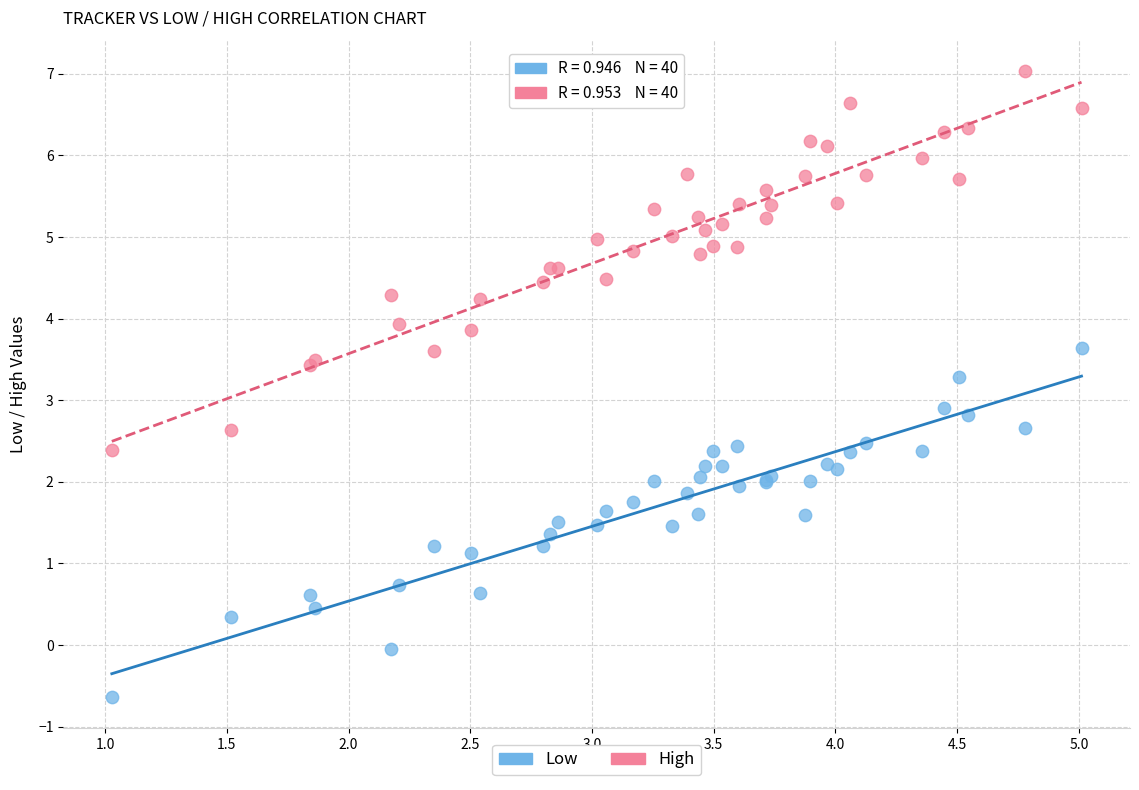

In the Low series, what Y value is closest to 1?

1.1